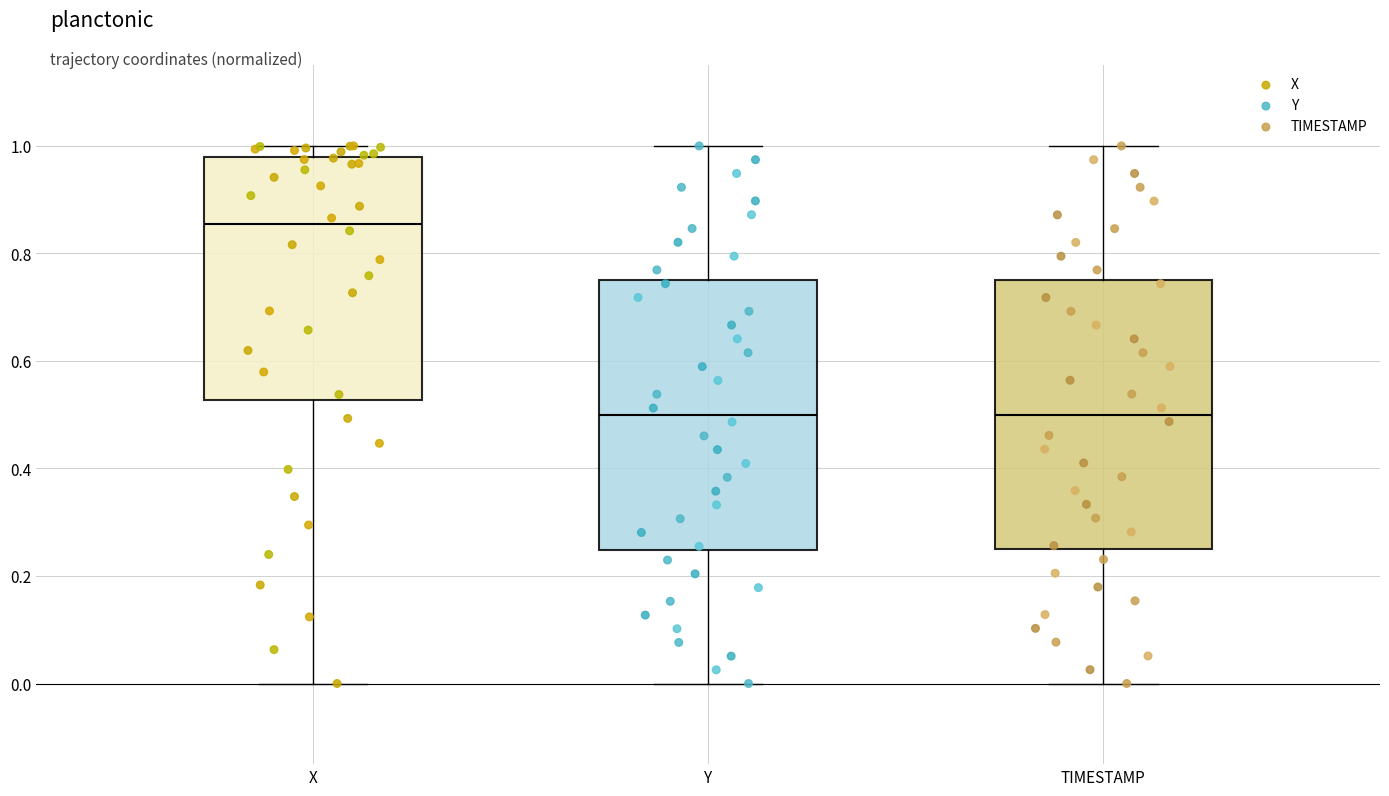

Reading left to right, read every box against the y-axis: the position of its median line, the range the box covers, and the ends of its whiskers. The values are not printed on the chart, so give them approximately, as read against the axis.

X: median 0.86, box 0.52 to 0.98, whiskers 0.00 to 1.00
Y: median 0.50, box 0.24 to 0.76, whiskers 0.00 to 1.00
TIMESTAMP: median 0.50, box 0.26 to 0.76, whiskers 0.00 to 1.00